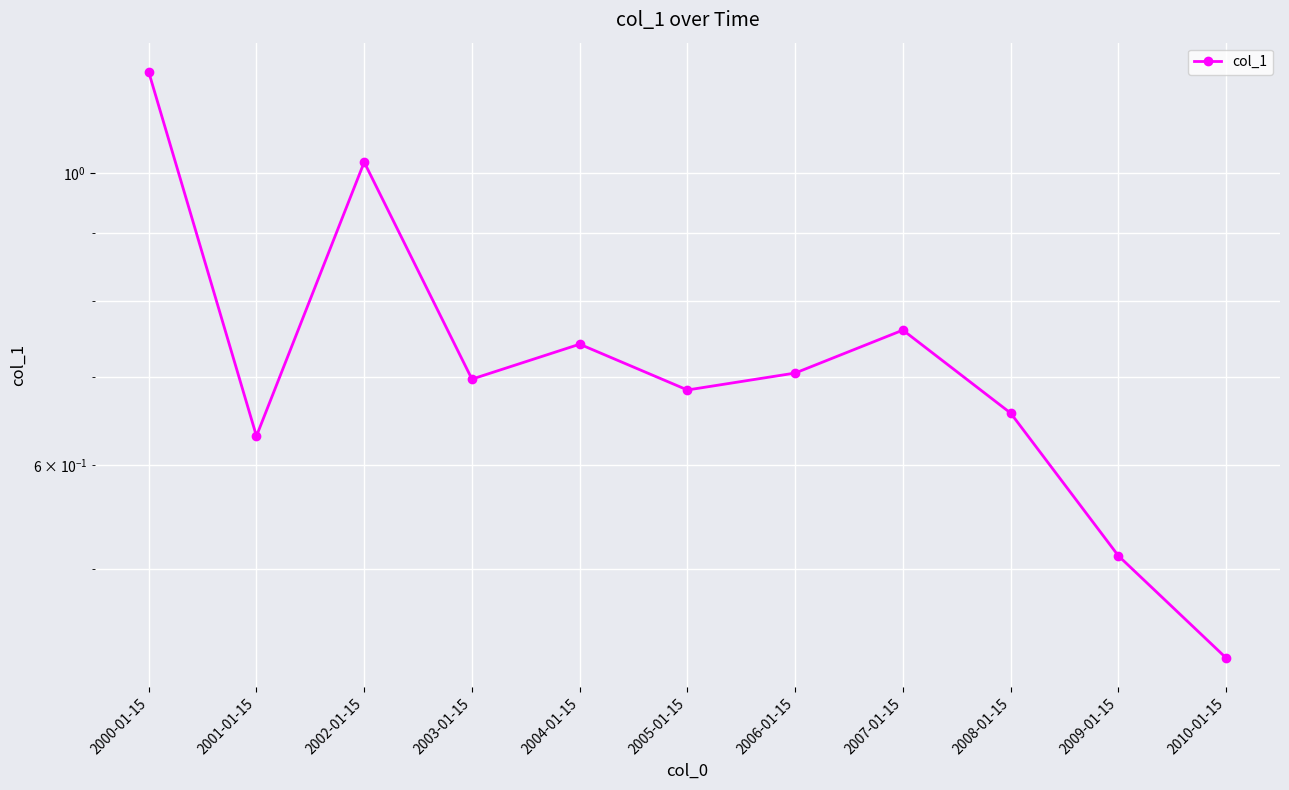

What is the value of the 9th point from the left?

0.7